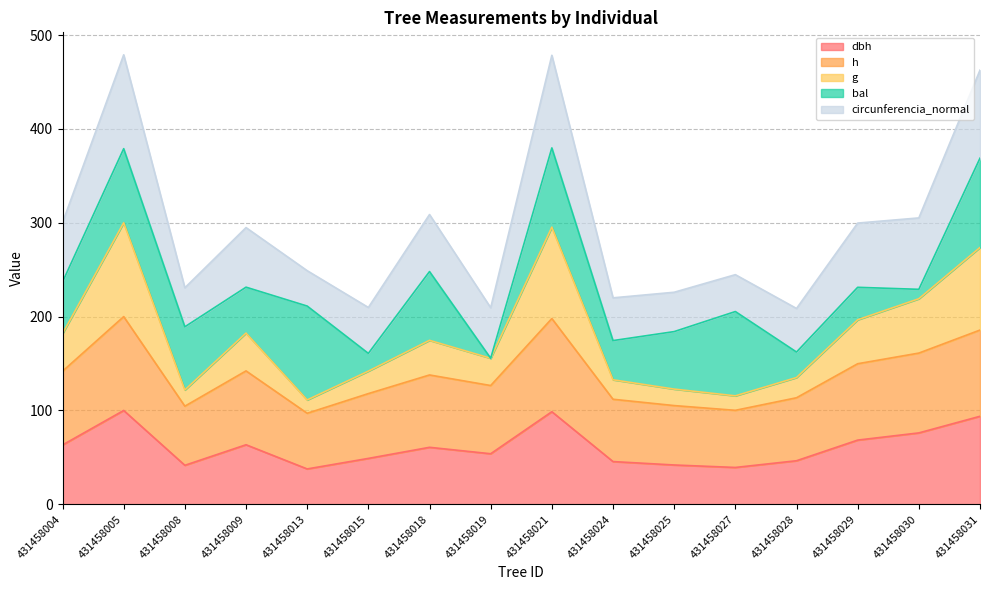

What is the total value across all series at 431458019?

209.5